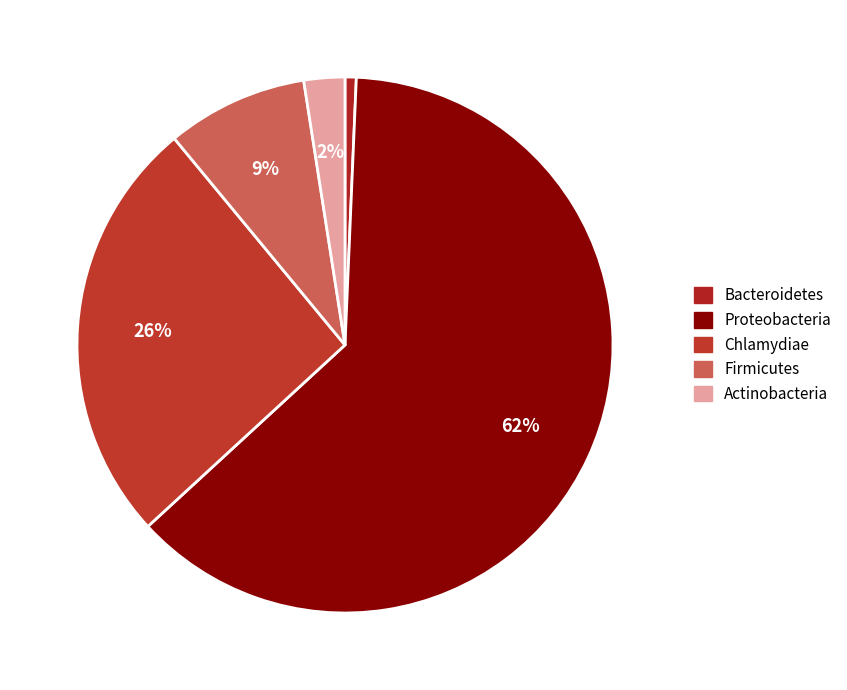

Does Proteobacteria account for over 50% of the chart?

Yes